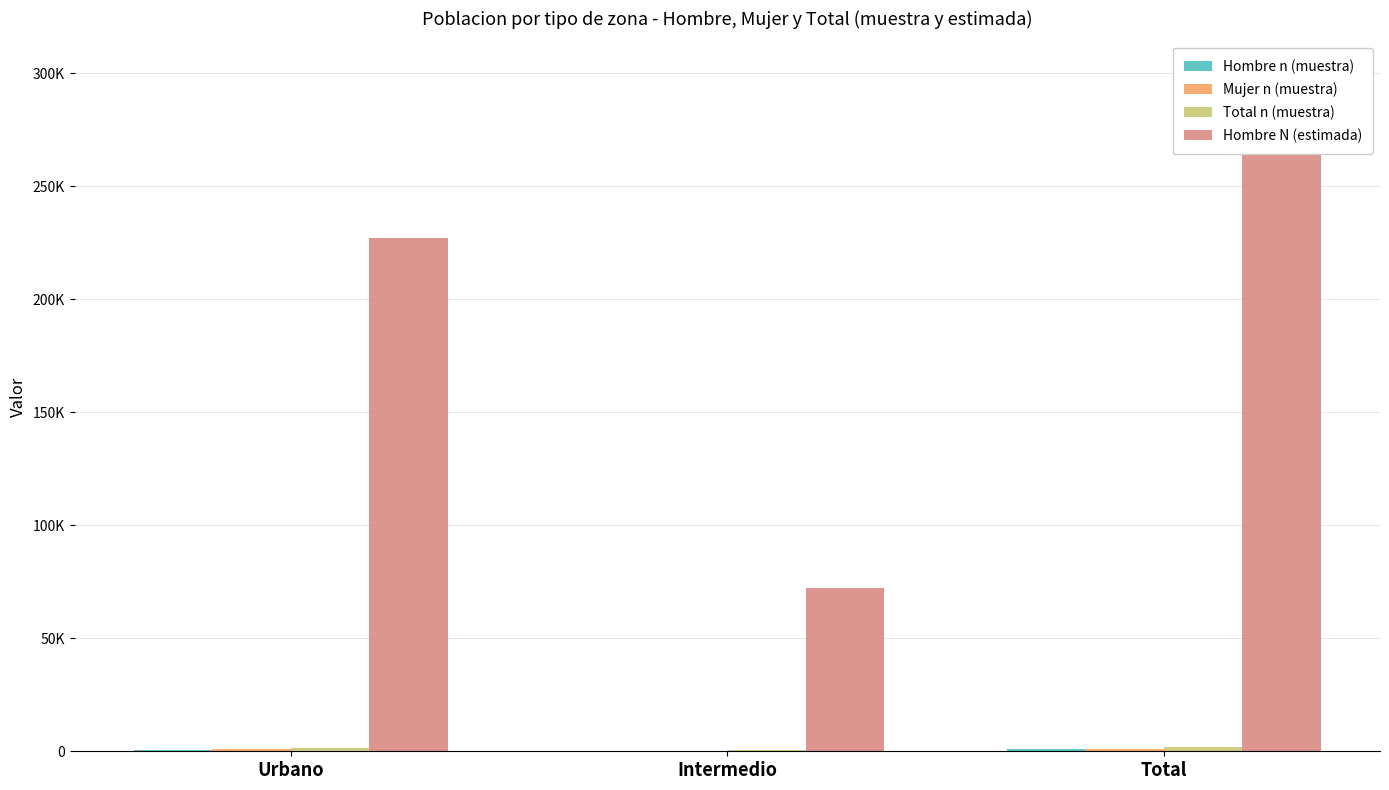

What is the average value of the Total n (muestra) series?

1343